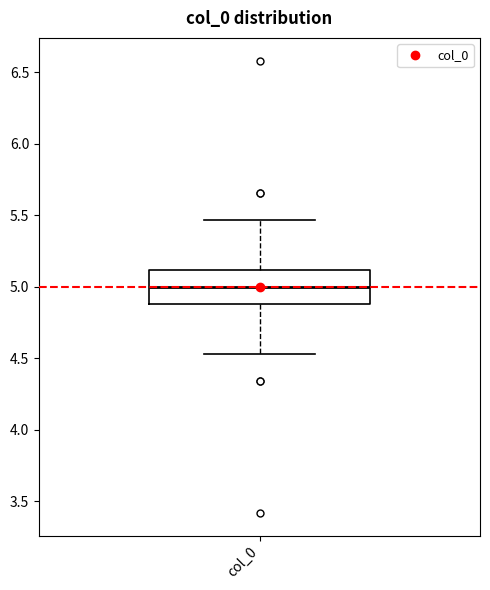

Transcribe this box plot: give where the median line is, the range the box spans, and where the two whiskers end, as read against the y-axis. The values are not printed on the chart, so give them approximately, as read against the axis.

median 5.00, box 4.90 to 5.10, whiskers 4.55 to 5.45